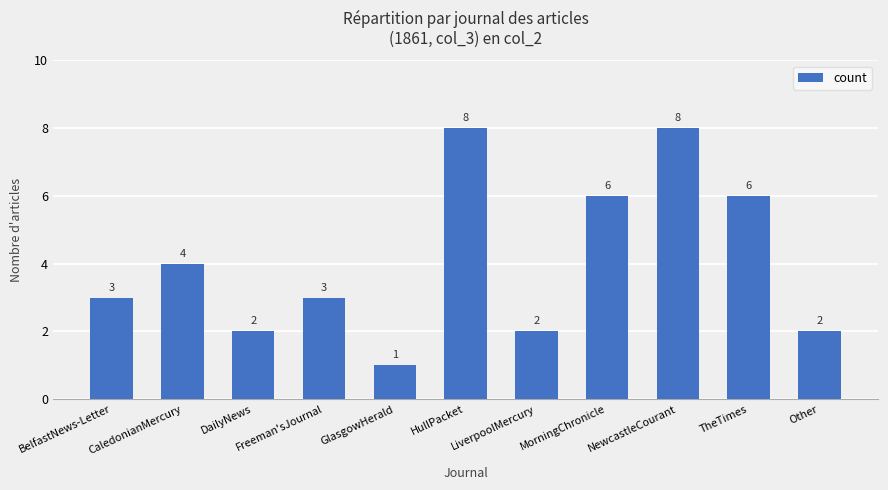

Is it true that the value at BelfastNews-Letter is 3?

True